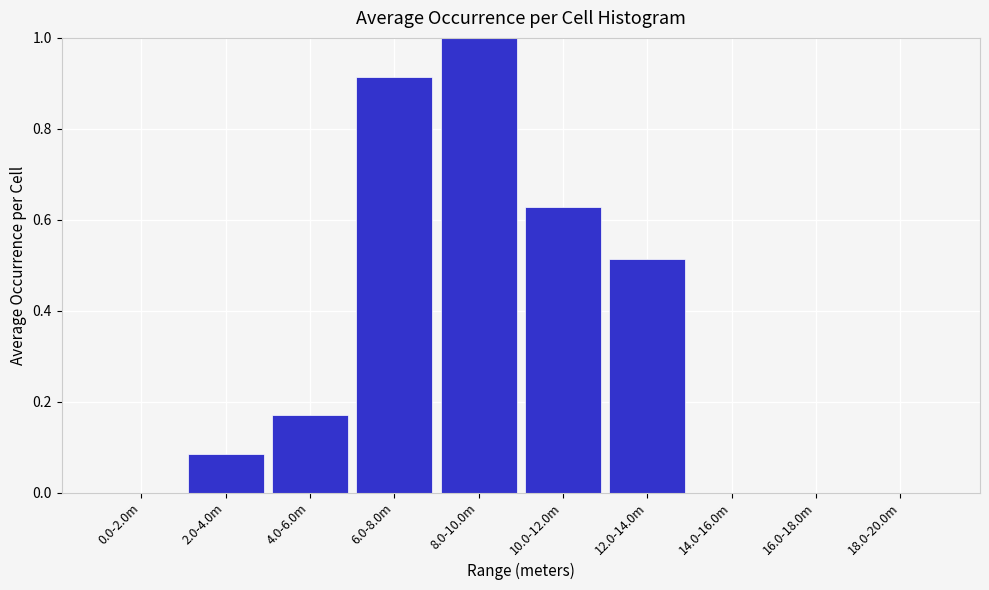

What is the greatest value displayed?

1.0